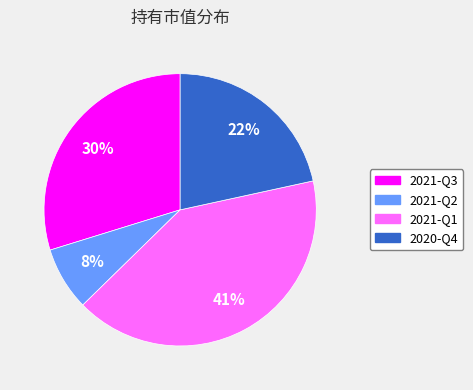

The 2021-Q3 slice represents 43% of the pie. True or false?

False